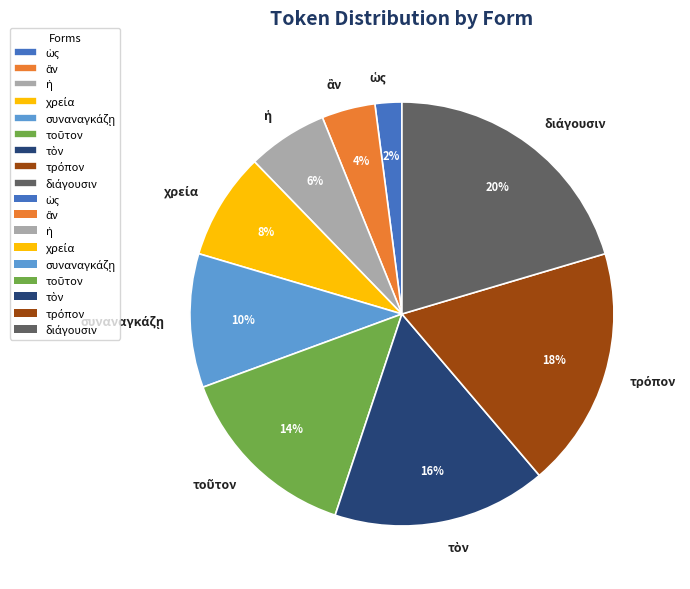

Does any single category account for the majority?

No